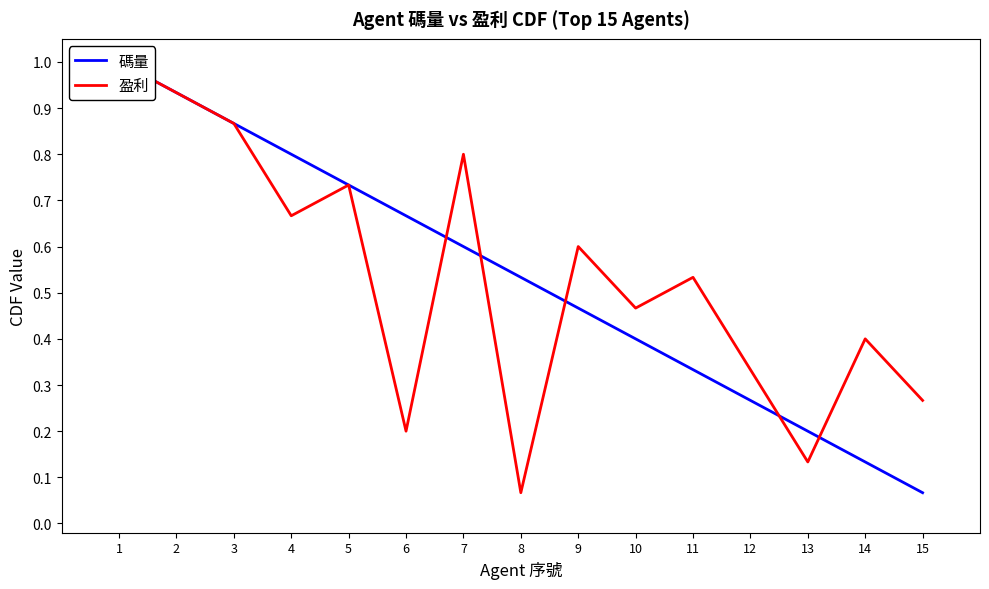

Is it true that 碼量 equals 0.4 at 3?

False